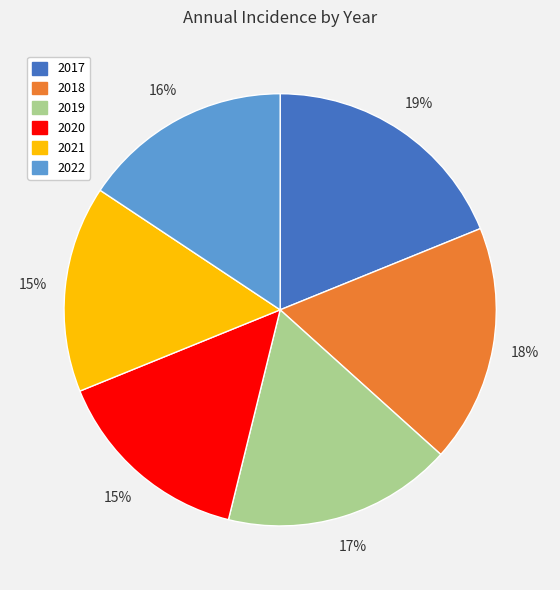

Is there any slice that represents more than half of the pie?

No